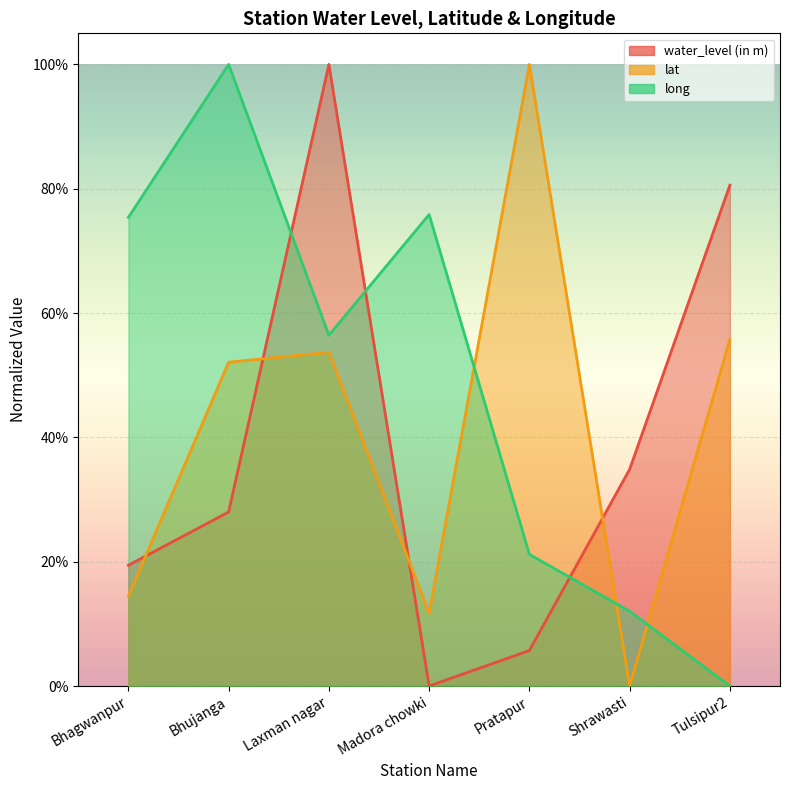

Count the number of data series in this chart.

3